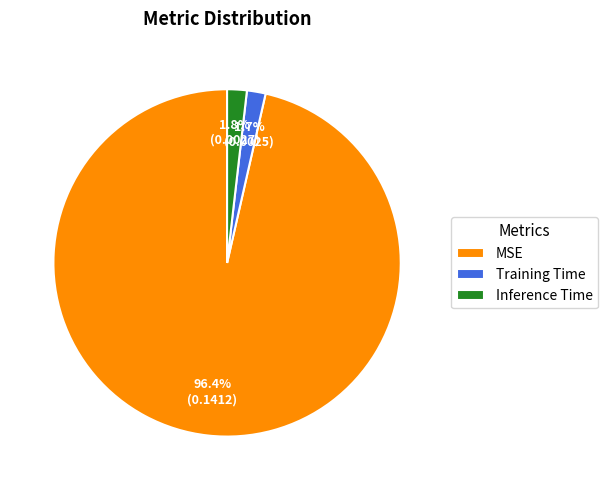

Which slice is the largest?

MSE